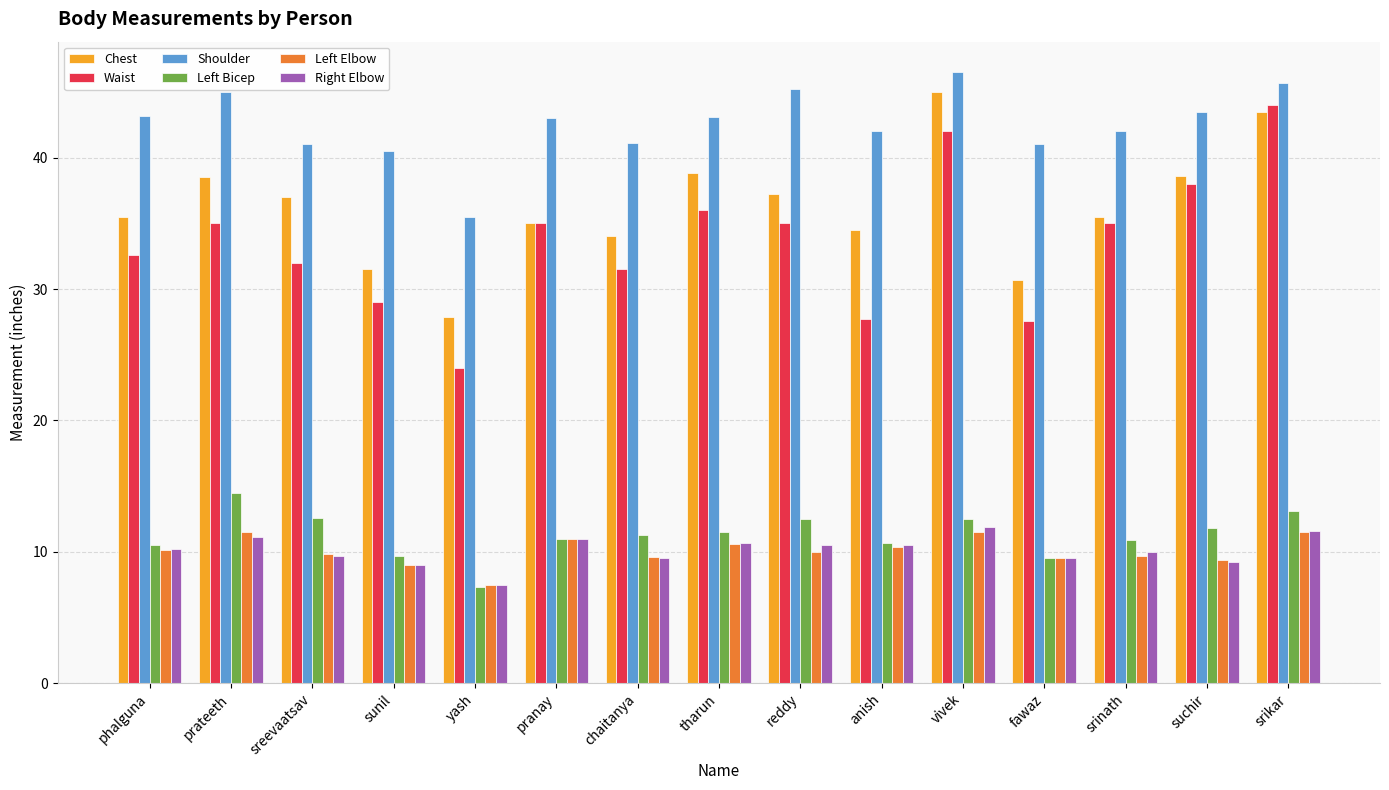

Rank the series by their maximum value, from highest to lowest.

Shoulder, Chest, Waist, Left Bicep, Right Elbow, Left Elbow